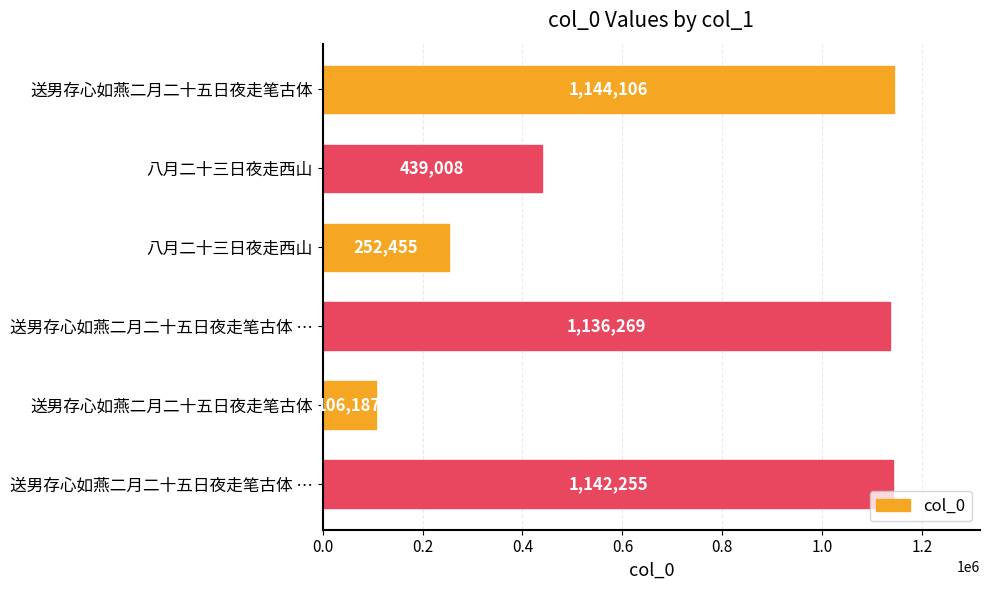

How many bars are there in total?

6